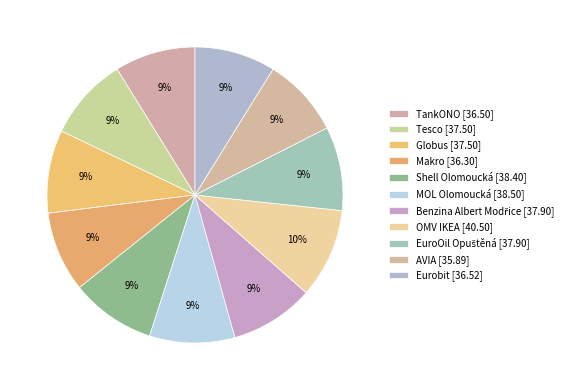

Which category has the biggest portion of the pie?

OMV IKEA